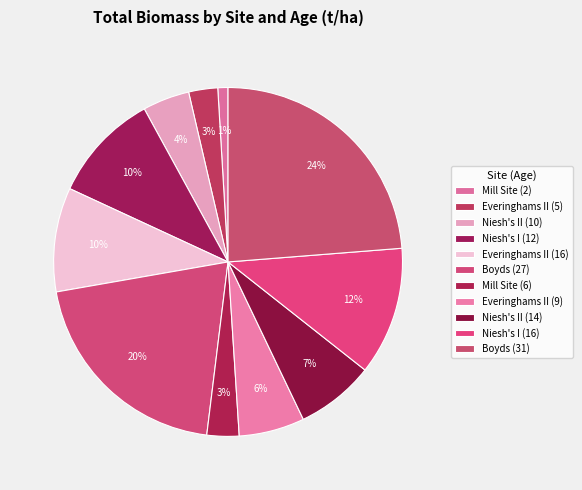

To the nearest percent, what portion does Niesh's II (14) represent?

7%